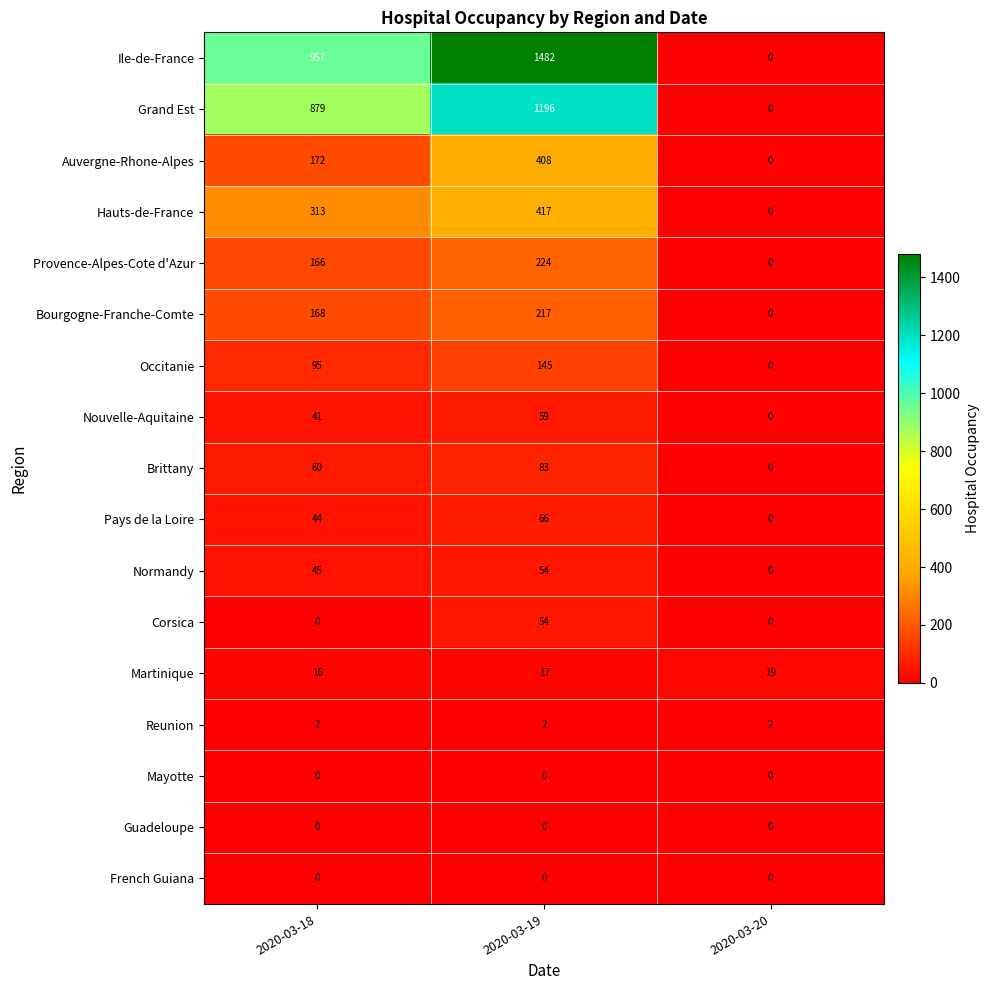

The Normandy series shows 80 at 2020-03-18. True or false?

False